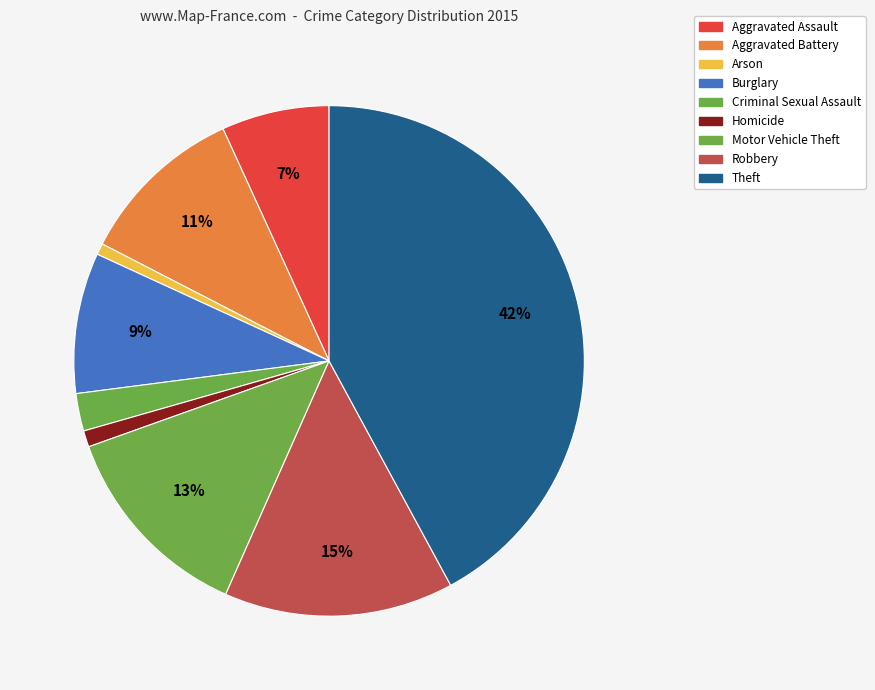

Does Motor Vehicle Theft account for over 50% of the chart?

No